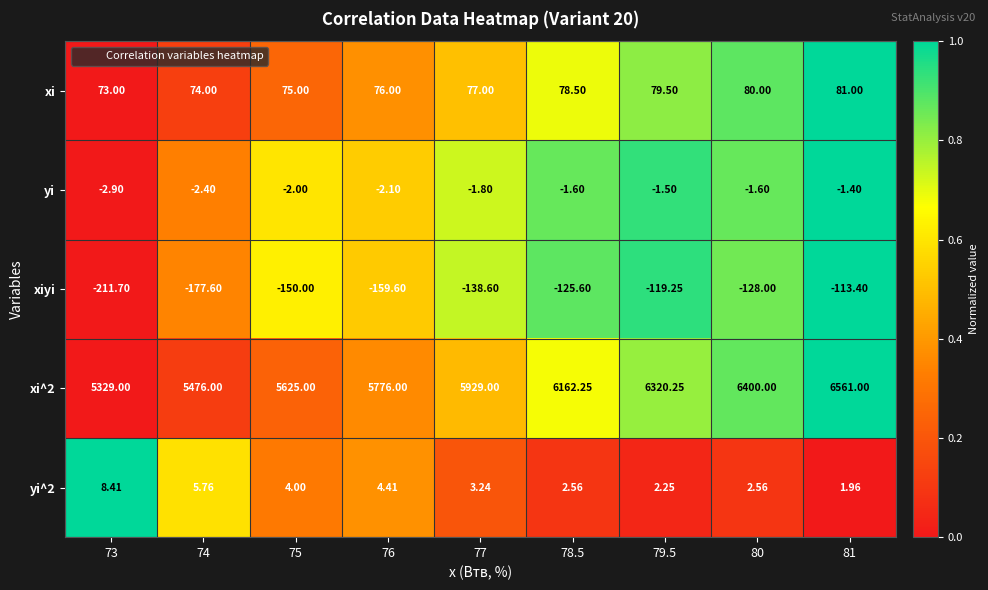

Rank the series by their maximum value, from highest to lowest.

xi^2, xi, yi^2, yi, xiyi